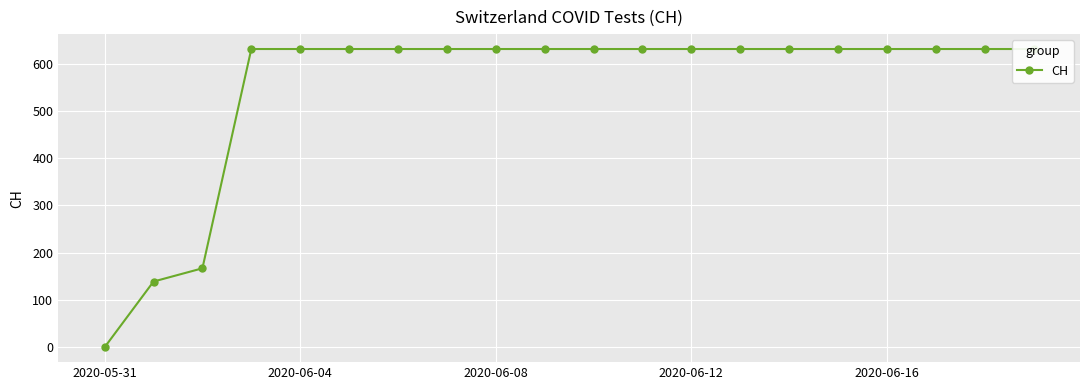

How many categories are shown in the chart?

20